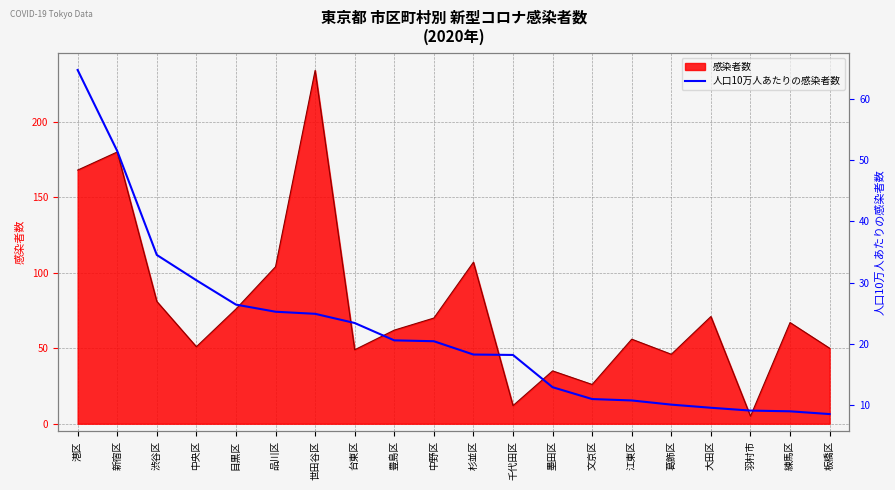

Reading right to left, what are all the values shown in this chart?

8.6	9.0	9.1	9.6	10.1	10.8	11.0	12.9	18.2	18.3	20.4	20.6	23.4	24.9	25.3	26.4	30.4	34.5	51.5	64.7